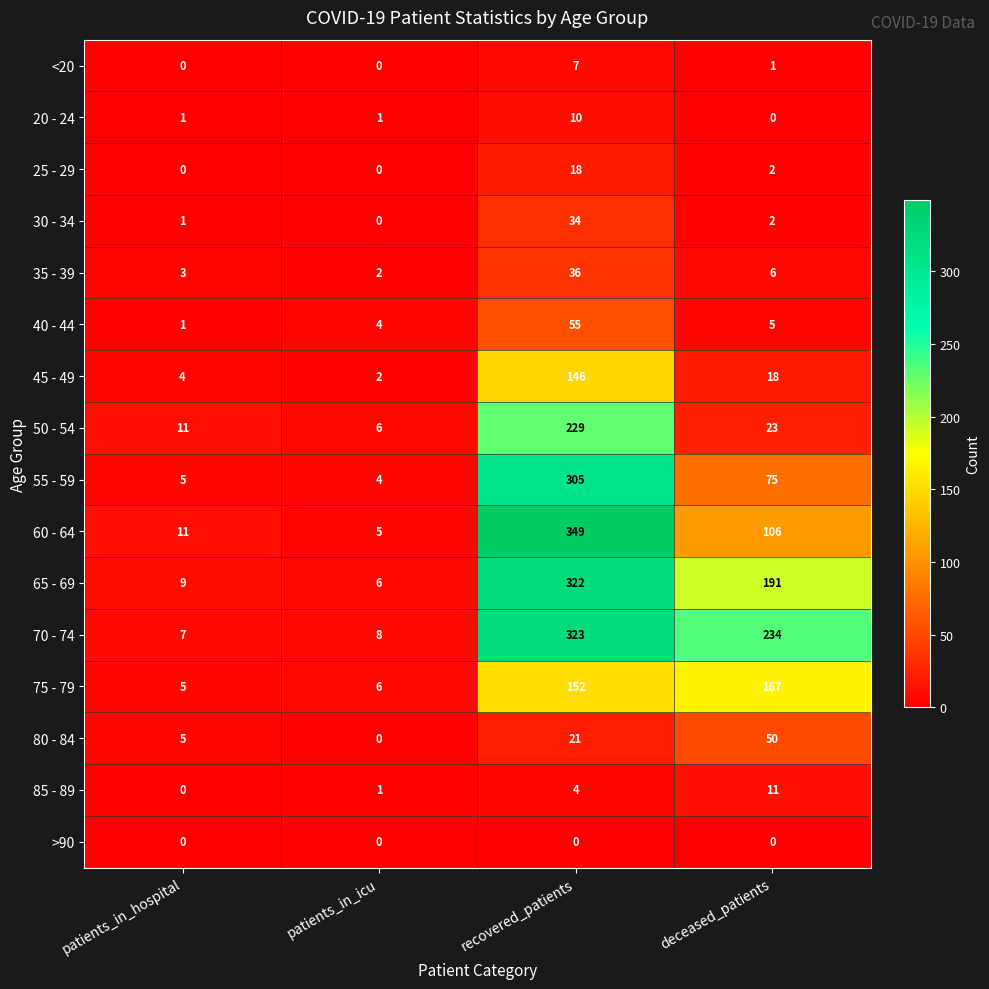

What is the maximum value shown in the chart?

349